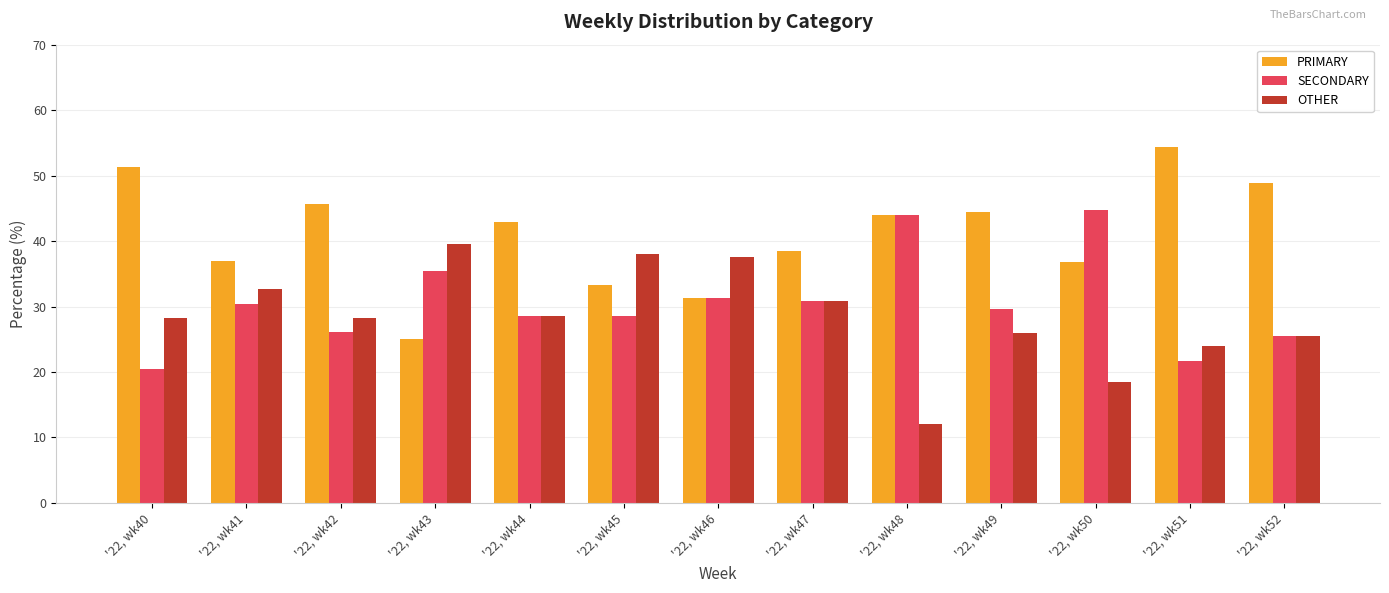

Which series changed the most between '22, wk43 and '22, wk50?

OTHER